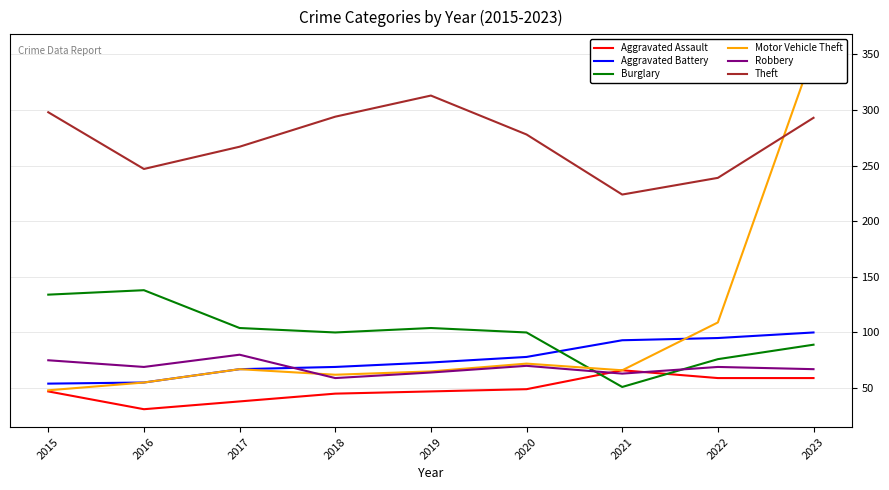

Is this an area chart (filled region under the line)?

No